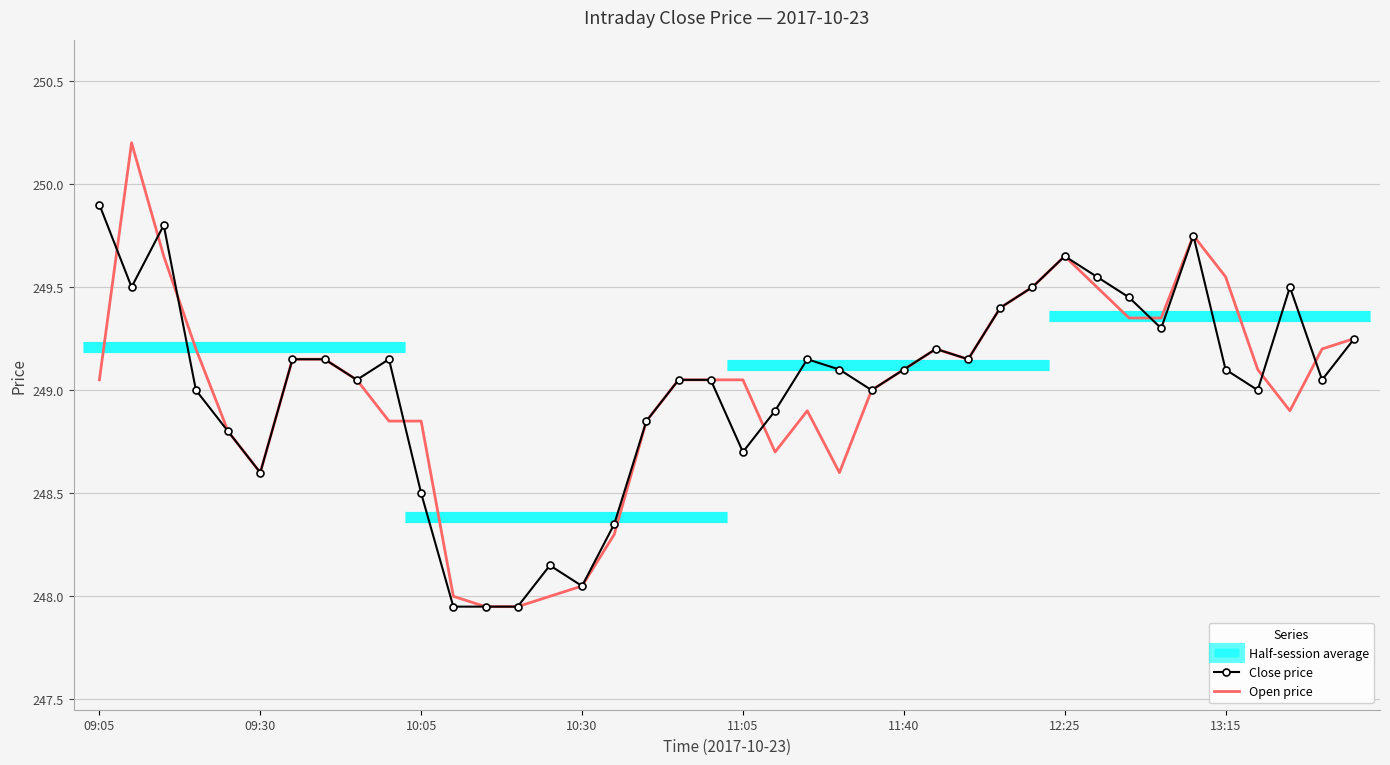

In Open price, how many points are higher than both neighbors (excluding endpoints)?

5